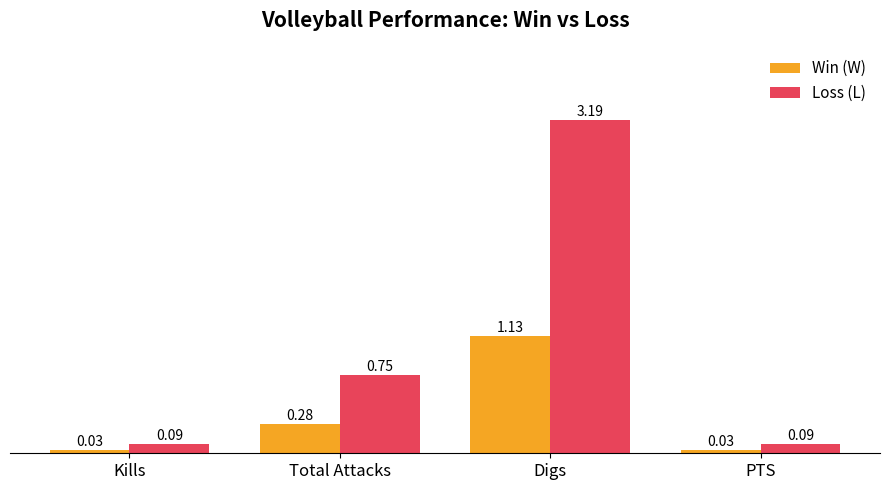

Which series has the largest total across all categories?

Loss (L)